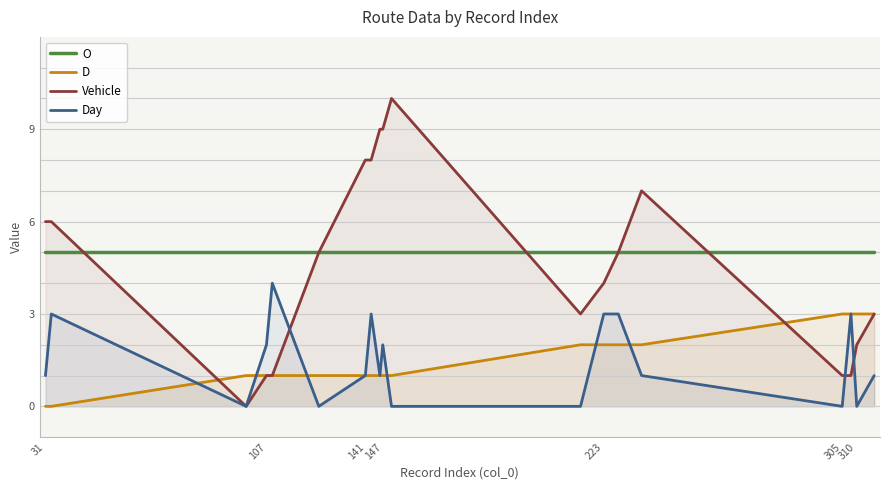

List the series in order of their peak value, highest first.

Vehicle, O, Day, D